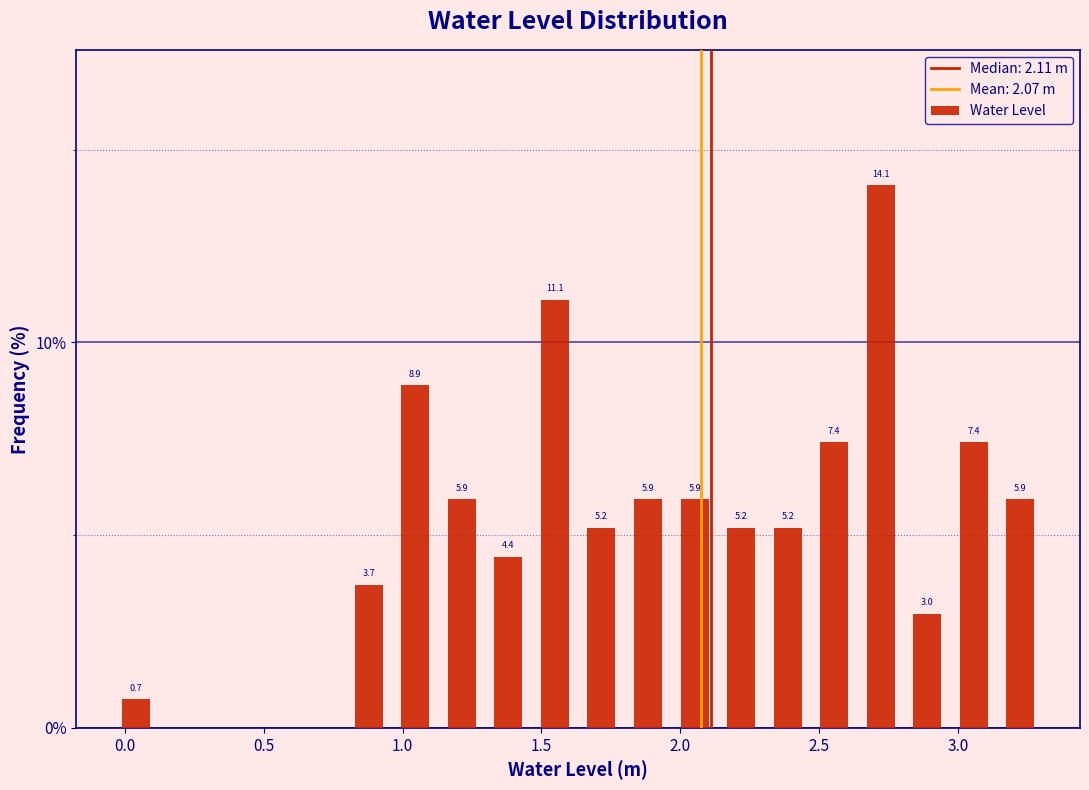

Around what value on the x-axis is the tallest bar? Give the approximate position of its centre, as read against the axis.

2.70